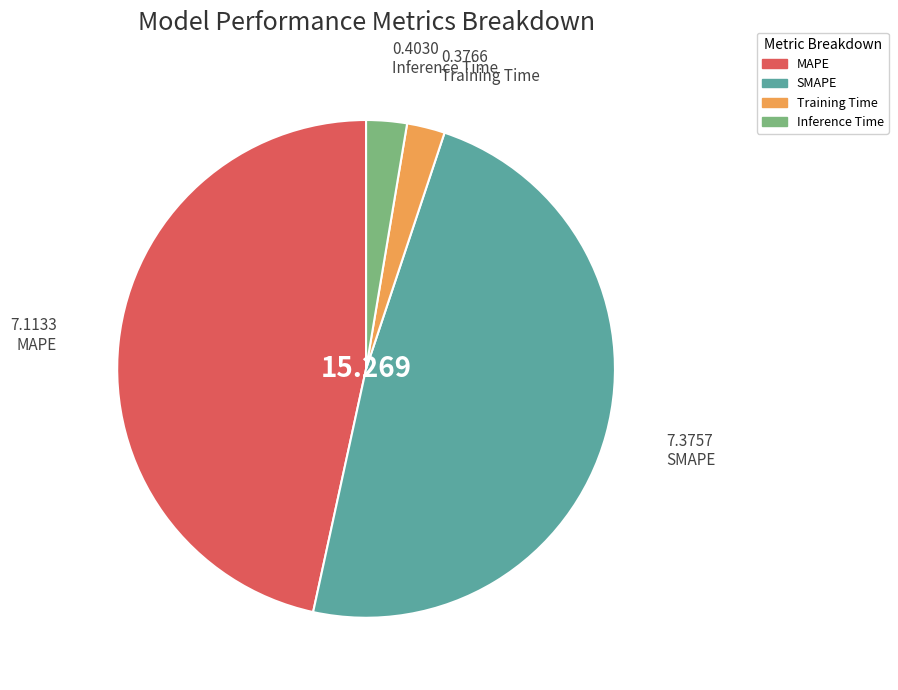

Which slice is the largest?

SMAPE